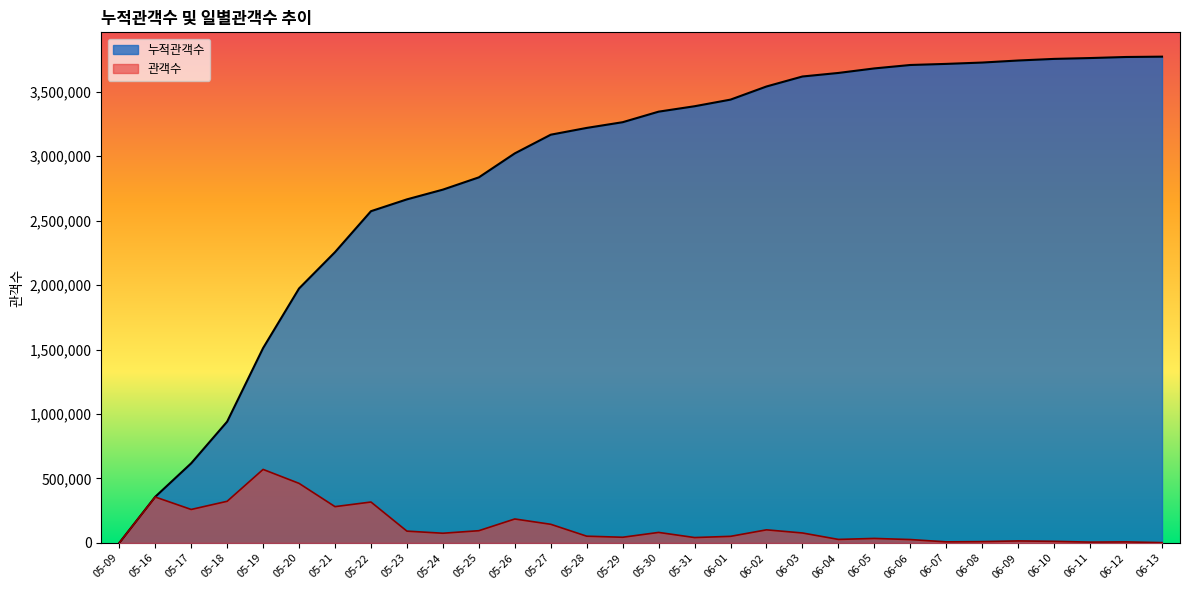

At which category is the sum across all series the highest?

06-12